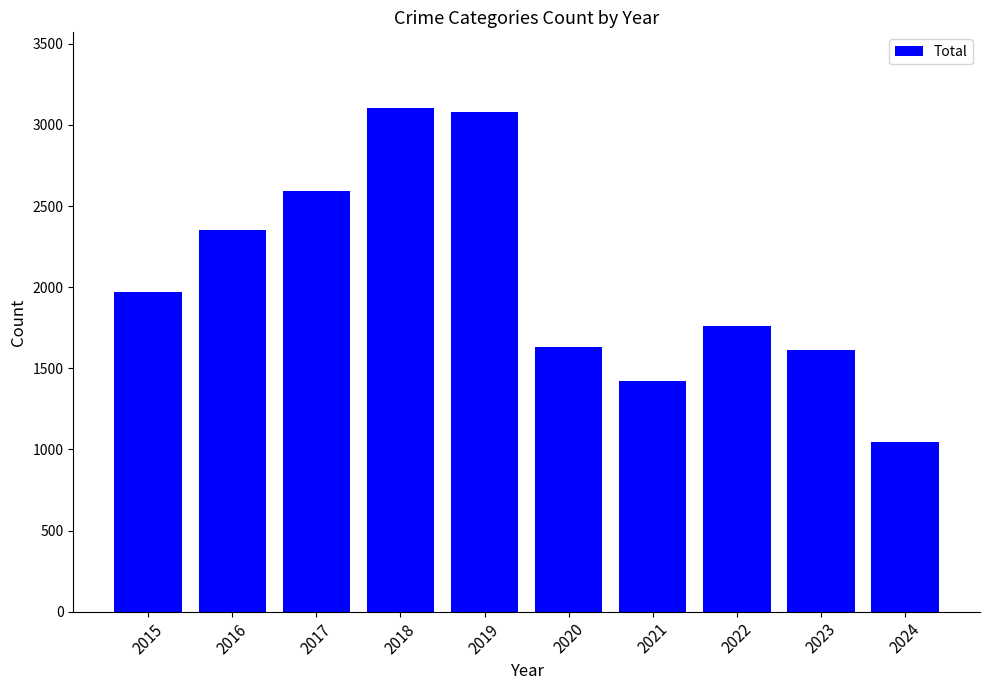

Reading left to right, what are all the values shown in this chart?

2015=1968	2016=2352	2017=2592	2018=3105	2019=3080	2020=1634	2021=1422	2022=1760	2023=1612	2024=1047